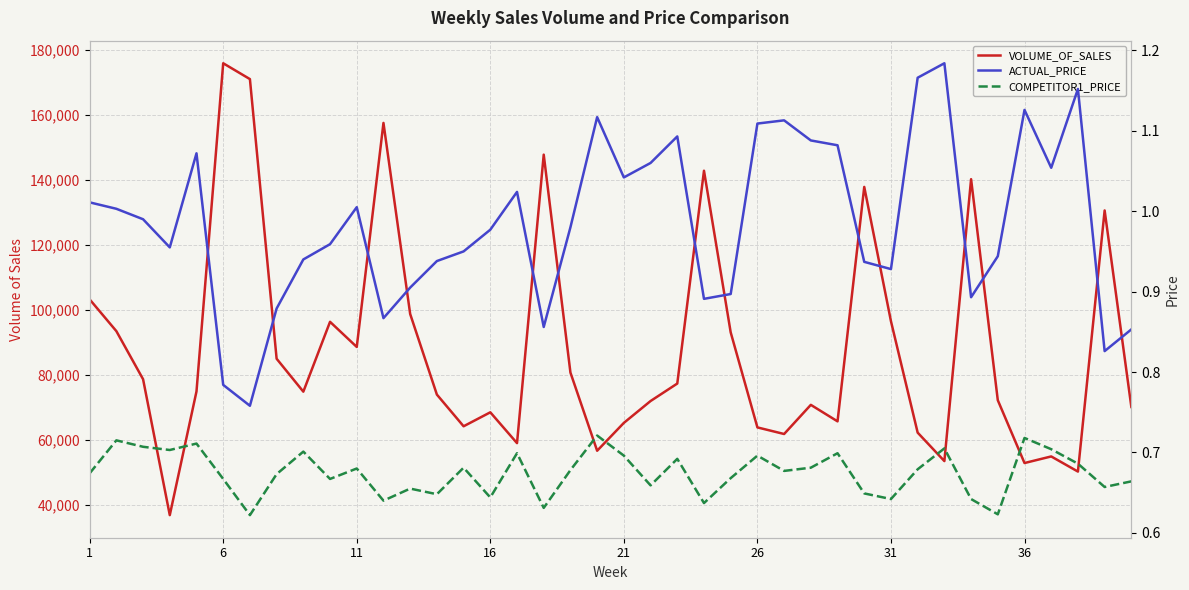

True or false: VOLUME_OF_SALES and ACTUAL_PRICE intersect in this chart.

False